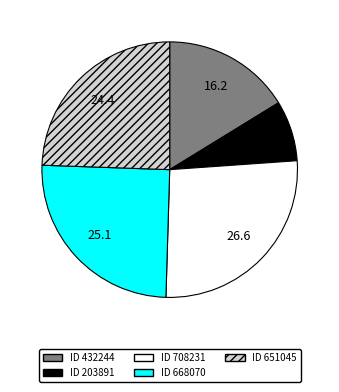

Rank the categories by value from lowest to highest.

ID 203891, ID 432244, ID 651045, ID 668070, ID 708231